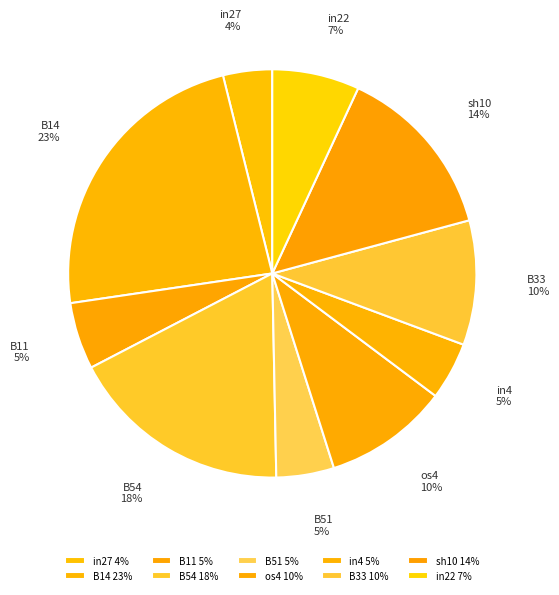

Is in27 the majority of the pie?

No